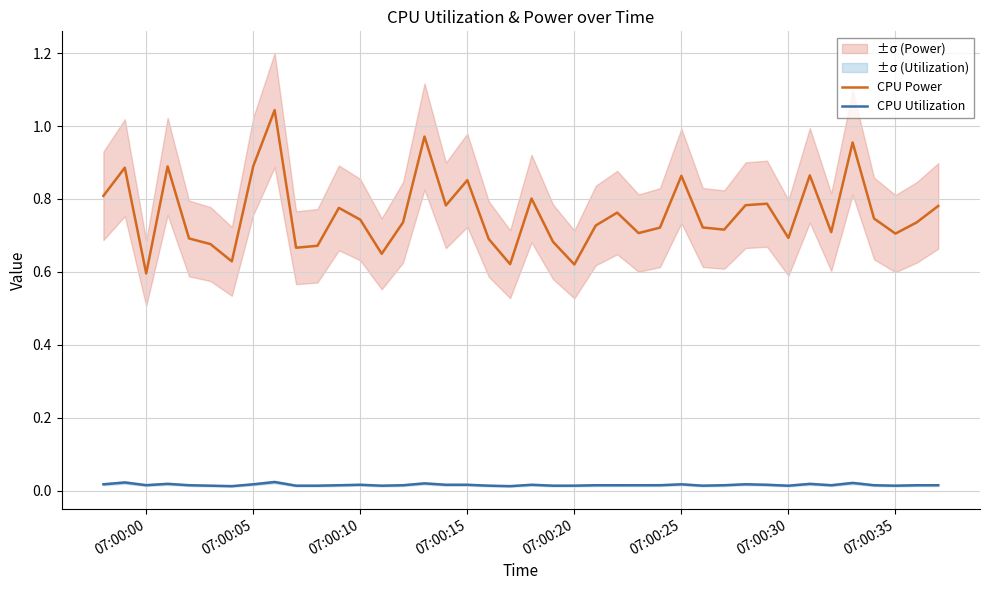

The CPU Power series shows 0.3 at 07:00:00. True or false?

False